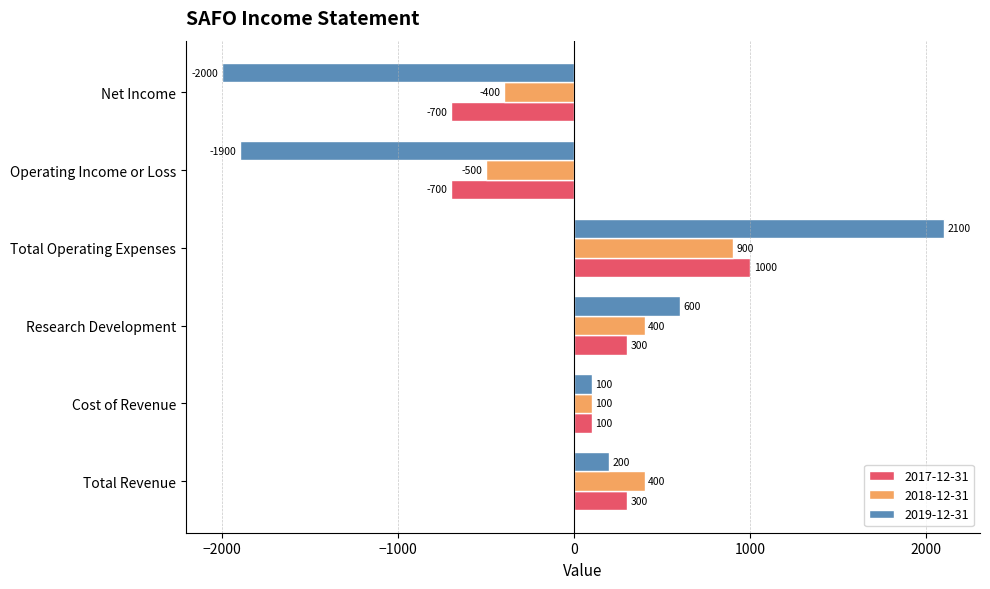

At which category does the chart reach its minimum across all series?

Net Income